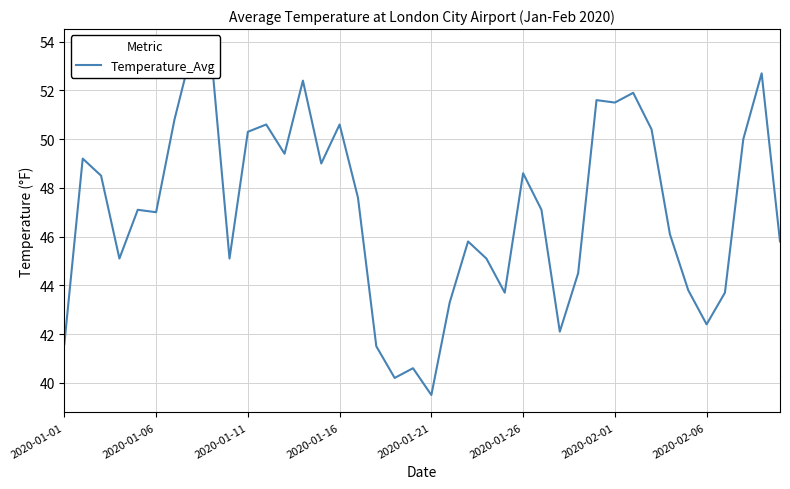

How many distinct data groups are displayed?

1